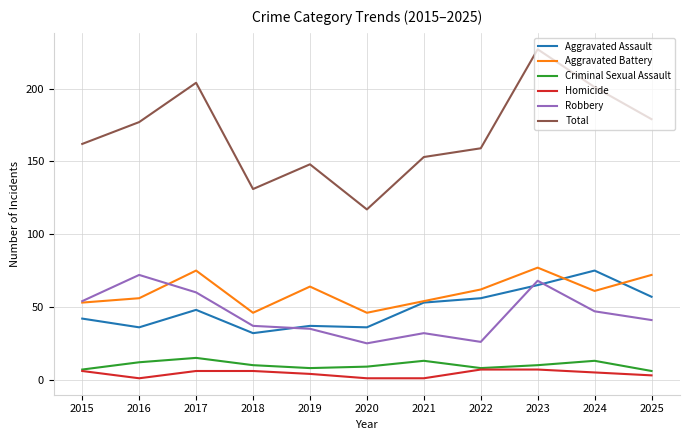

Which category has the highest value across all series?

2023